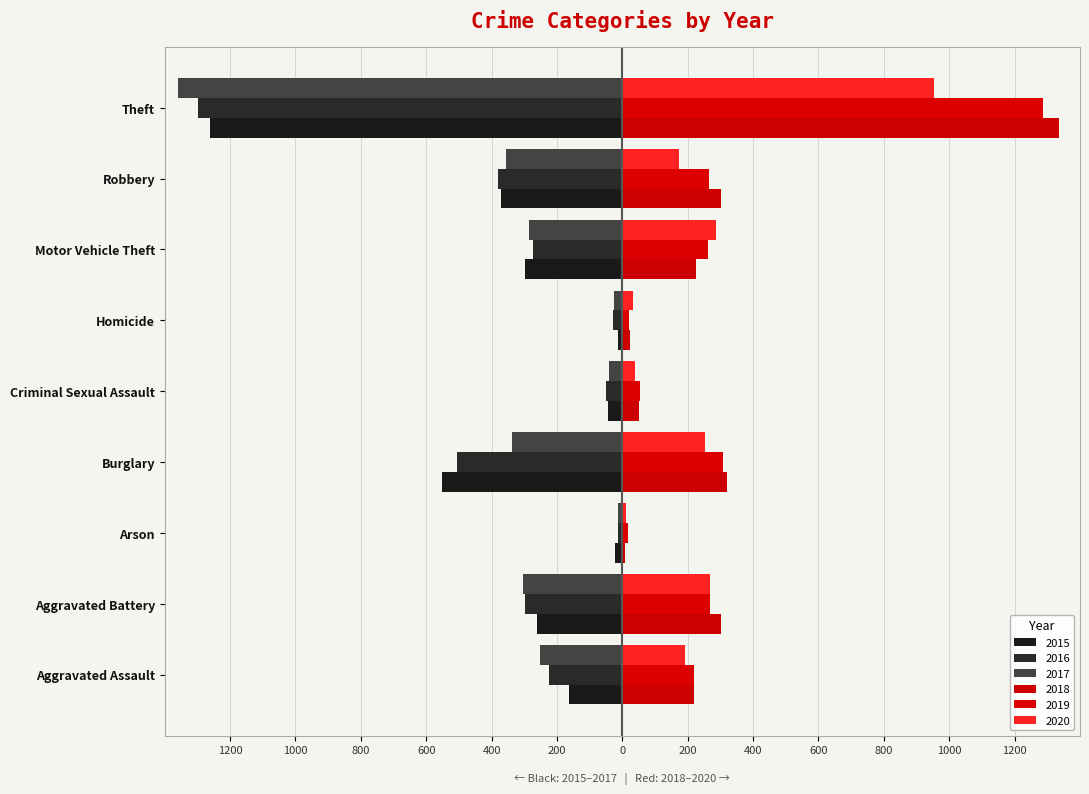

Reading left to right, transcribe all the data shown in this chart.

2015: Aggravated Assault=-164	Aggravated Battery=-260	Arson=-22	Burglary=-552	Criminal Sexual Assault=-43	Homicide=-13	Motor Vehicle Theft=-299	Robbery=-372	Theft=-1263
2016: Aggravated Assault=-225	Aggravated Battery=-298	Arson=-14	Burglary=-505	Criminal Sexual Assault=-51	Homicide=-28	Motor Vehicle Theft=-272	Robbery=-381	Theft=-1297
2017: Aggravated Assault=-251	Aggravated Battery=-303	Arson=-12	Burglary=-339	Criminal Sexual Assault=-41	Homicide=-27	Motor Vehicle Theft=-285	Robbery=-356	Theft=-1359
2018: Aggravated Assault=220	Aggravated Battery=302	Arson=8	Burglary=319	Criminal Sexual Assault=51	Homicide=23	Motor Vehicle Theft=225	Robbery=302	Theft=1337
2019: Aggravated Assault=220	Aggravated Battery=267	Arson=16	Burglary=308	Criminal Sexual Assault=54	Homicide=21	Motor Vehicle Theft=263	Robbery=264	Theft=1288
2020: Aggravated Assault=192	Aggravated Battery=269	Arson=12	Burglary=252	Criminal Sexual Assault=38	Homicide=34	Motor Vehicle Theft=287	Robbery=174	Theft=954